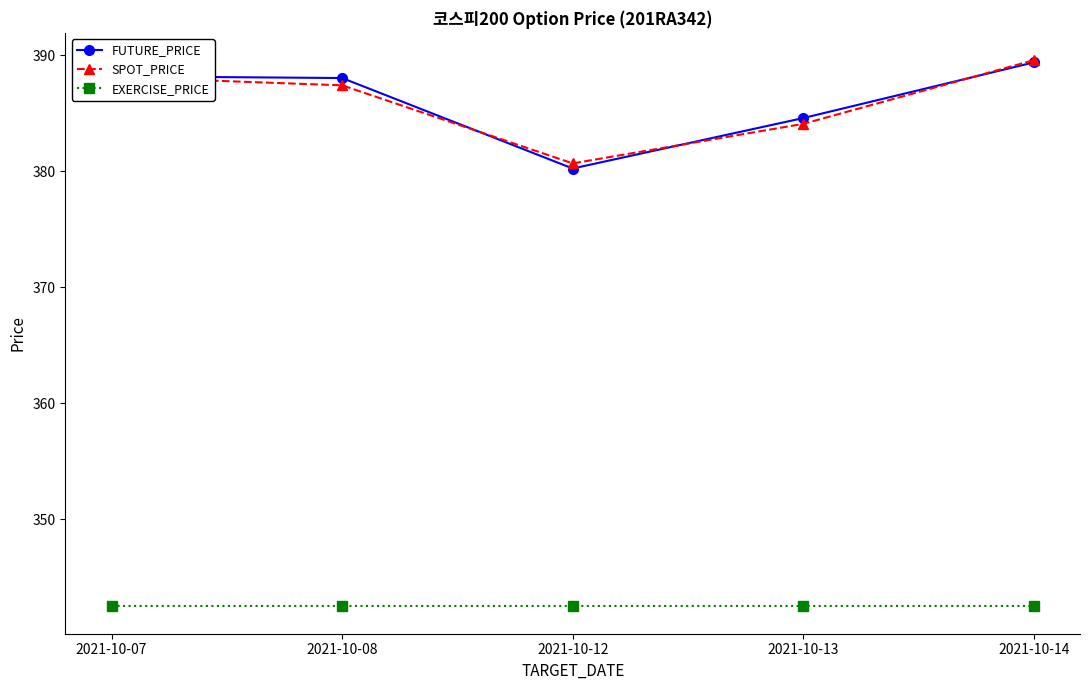

Between 2021-10-07 and 2021-10-13, which series saw the biggest shift?

SPOT_PRICE